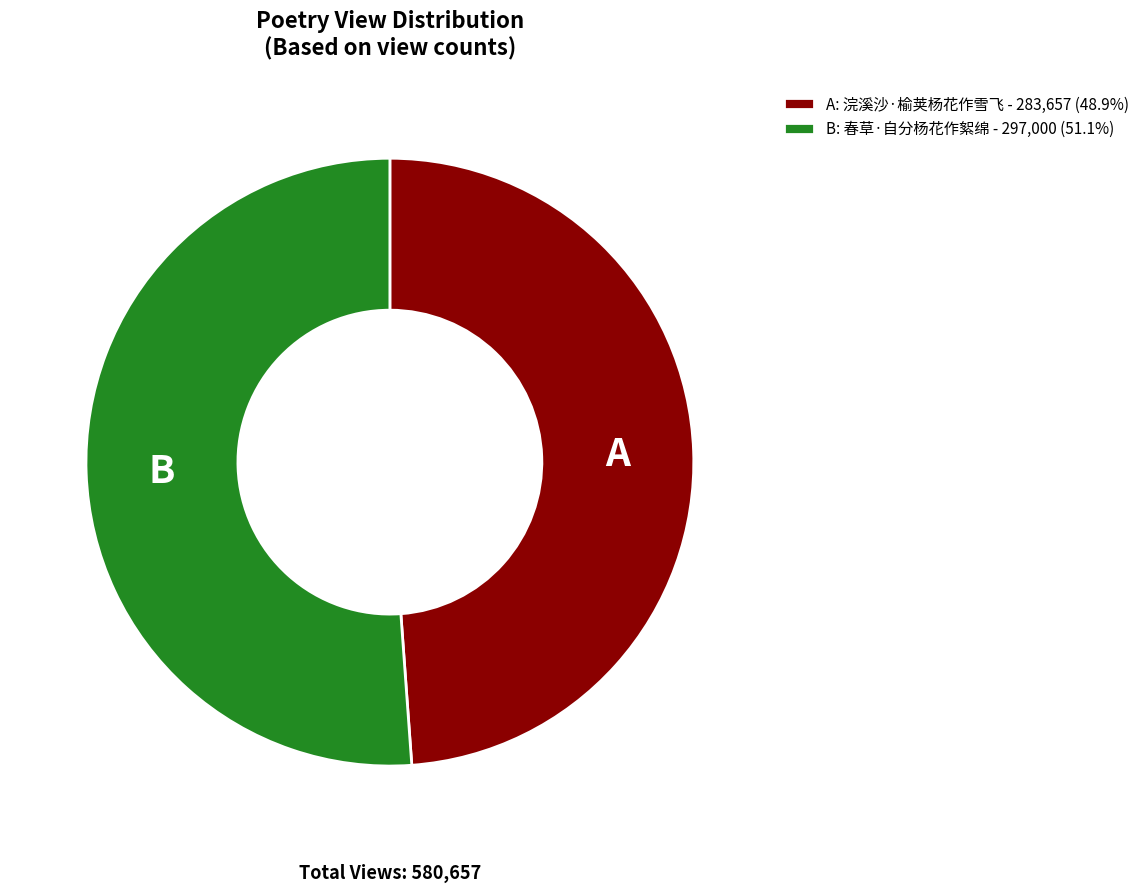

Do A: 浣溪沙·榆荚杨花作雪飞 - 283,657 (48.9%) and B: 春草·自分杨花作絮绵 - 297,000 (51.1%) together represent more than half of the pie?

Yes